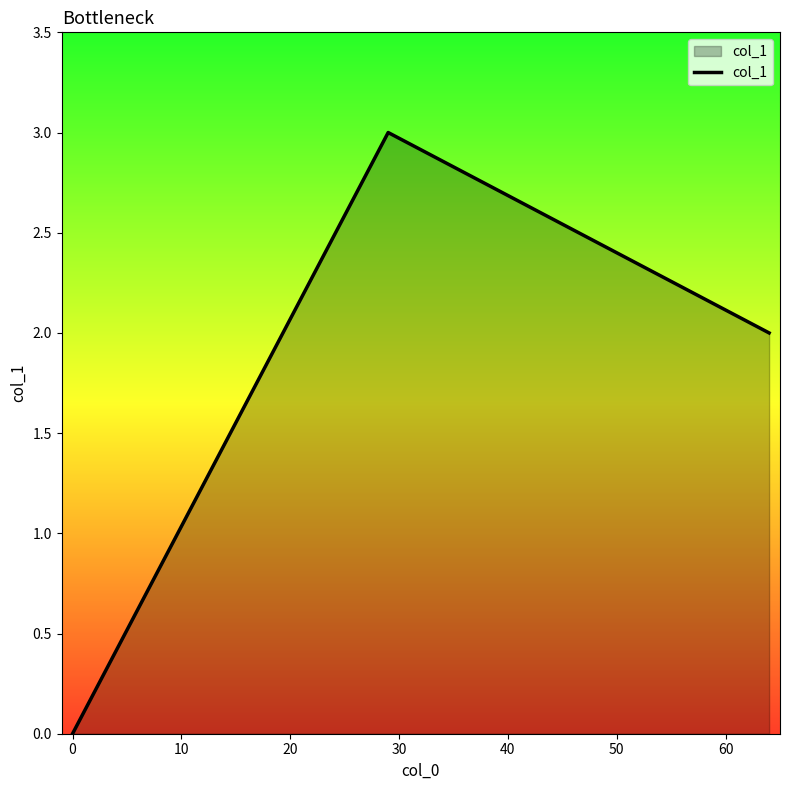

What is the maximum value shown in the chart?

3